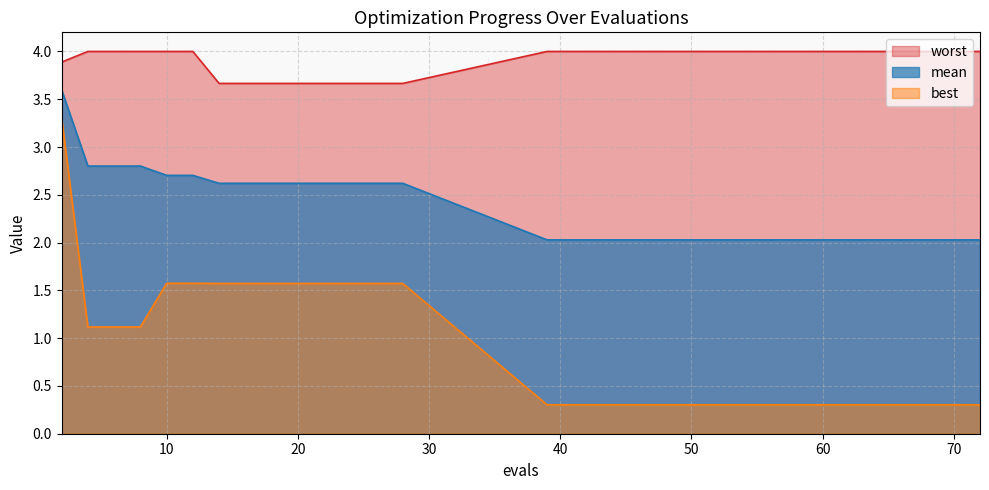

The value of best at 28 is 1.6. True or false?

True